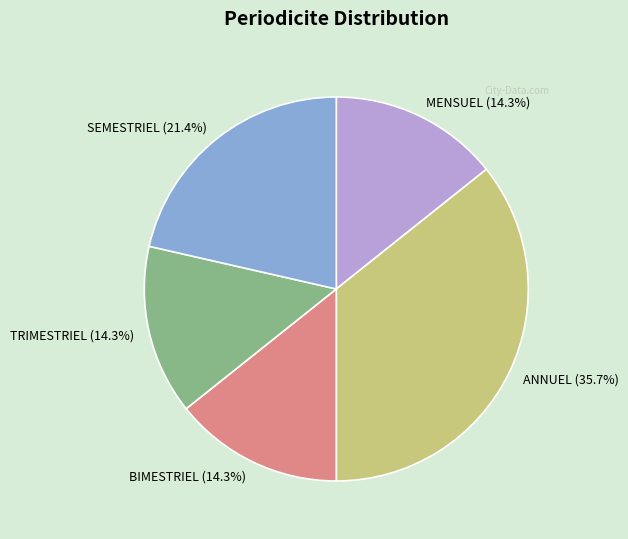

Does any single category account for the majority?

No